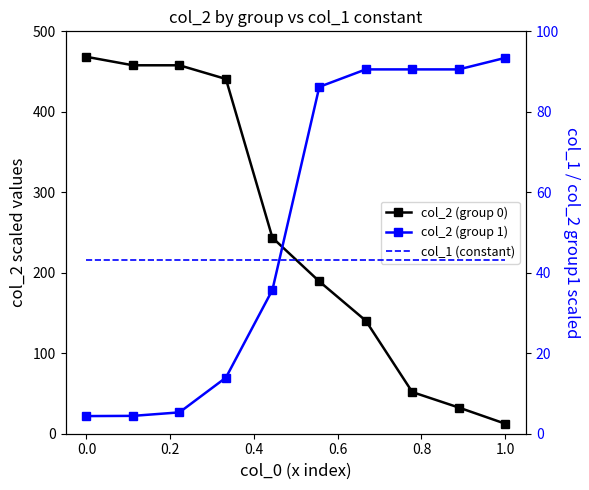

How many data points in col_2 (group 0) are above 243?

5